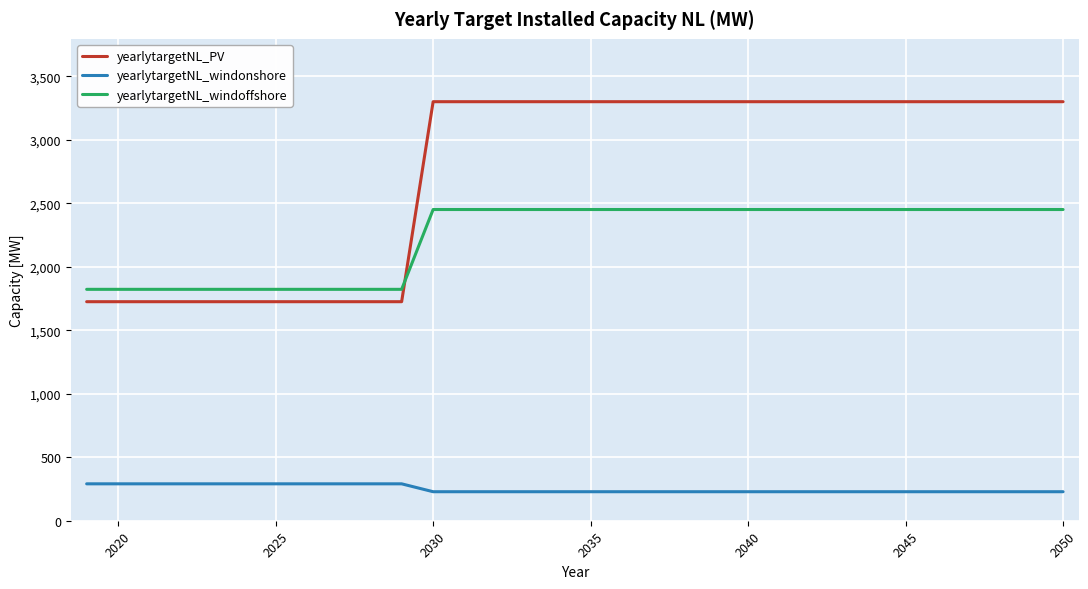

How many series are shown in this chart?

3